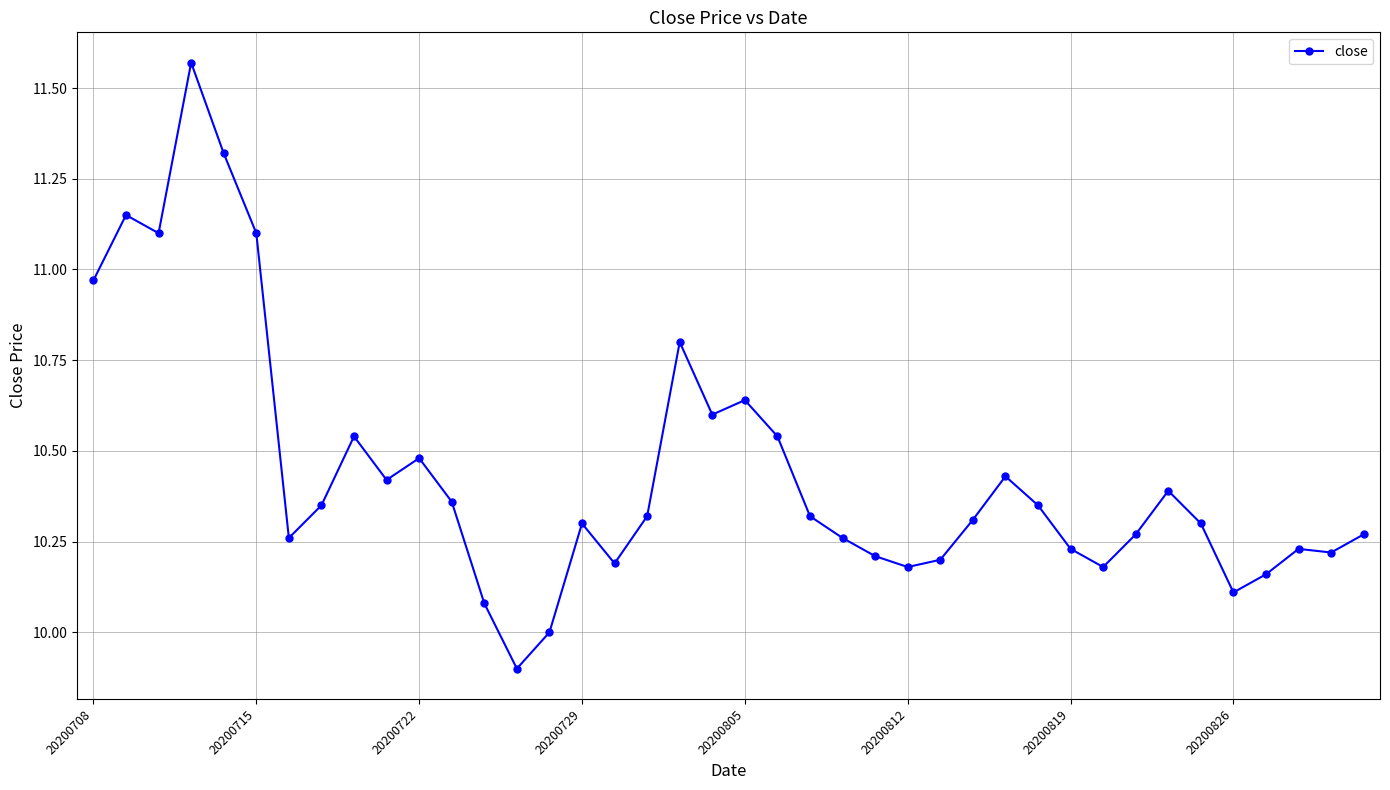

True or false: there are more than 1 points higher than both neighbors.

True